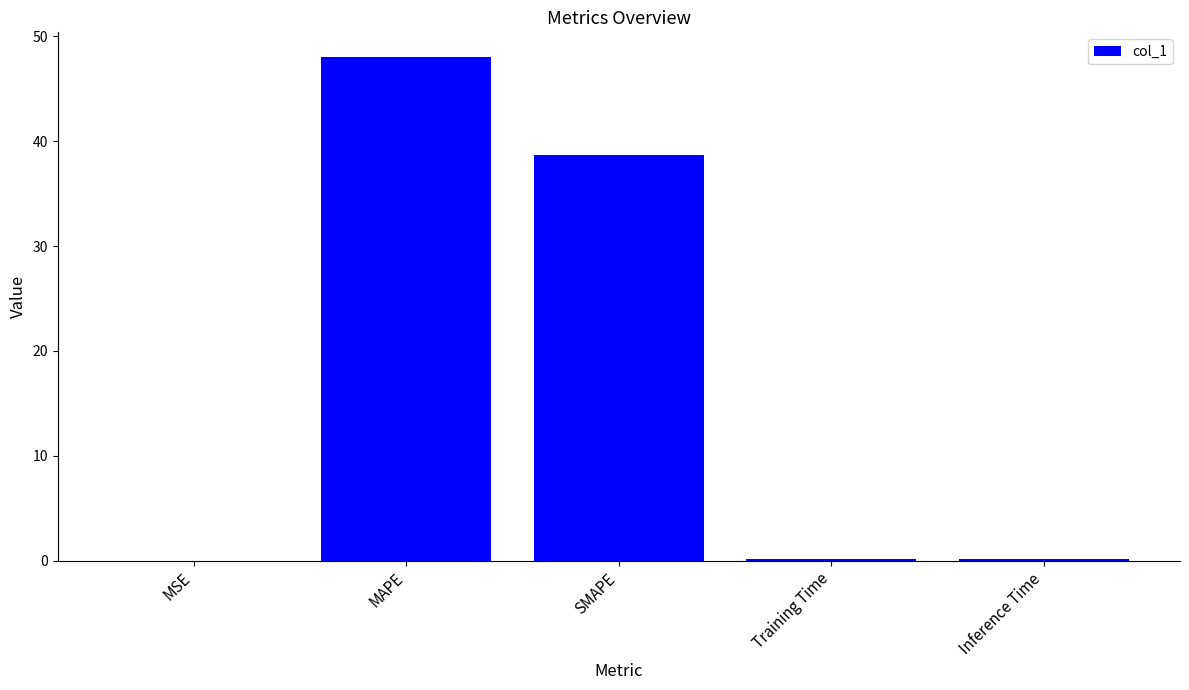

Are the bars grouped side by side (vs. stacked)?

No